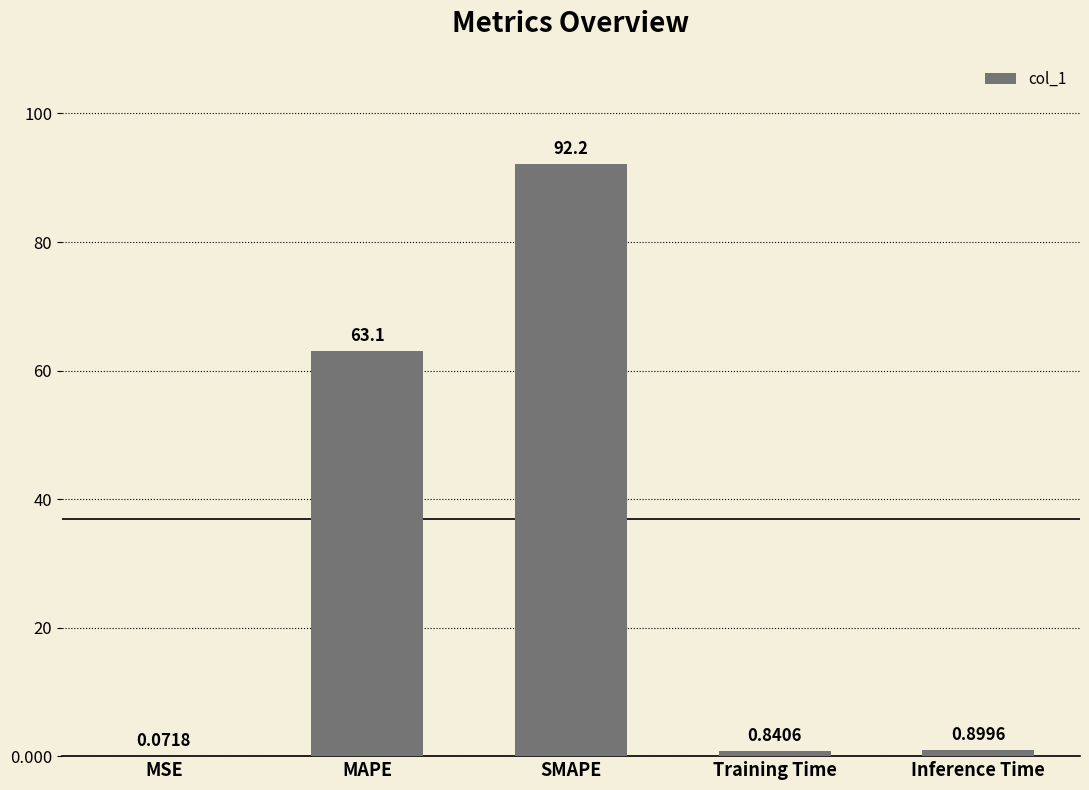

What is the ratio of the value at SMAPE to the value at MAPE?

1.5